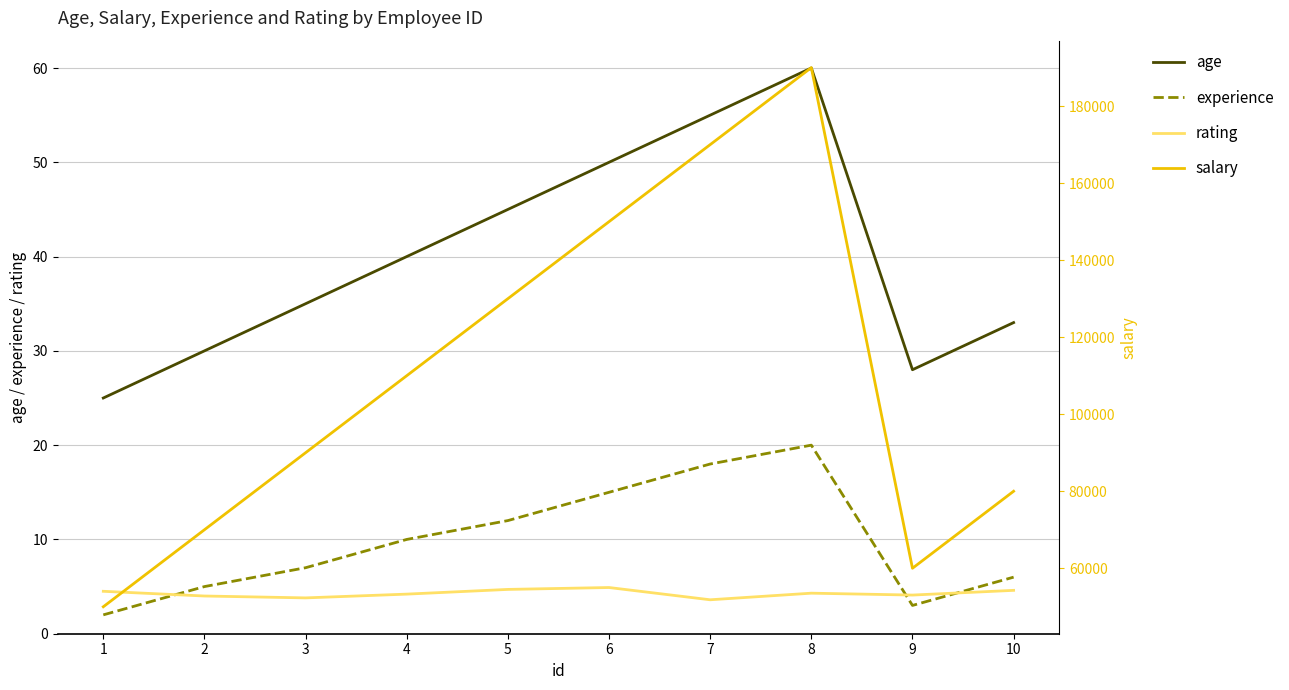

Reading left to right, list all the values displayed in this chart.

age: 25.0	30.0	35.0	40.0	45.0	50.0	55.0	60.0	28.0	33.0
experience: 2.0	5.0	7.0	10.0	12.0	15.0	18.0	20.0	3.0	6.0
rating: 4.5	4.0	3.8	4.2	4.7	4.9	3.6	4.3	4.1	4.6
salary: 50000.0	70000.0	90000.0	110000.0	130000.0	150000.0	170000.0	190000.0	60000.0	80000.0